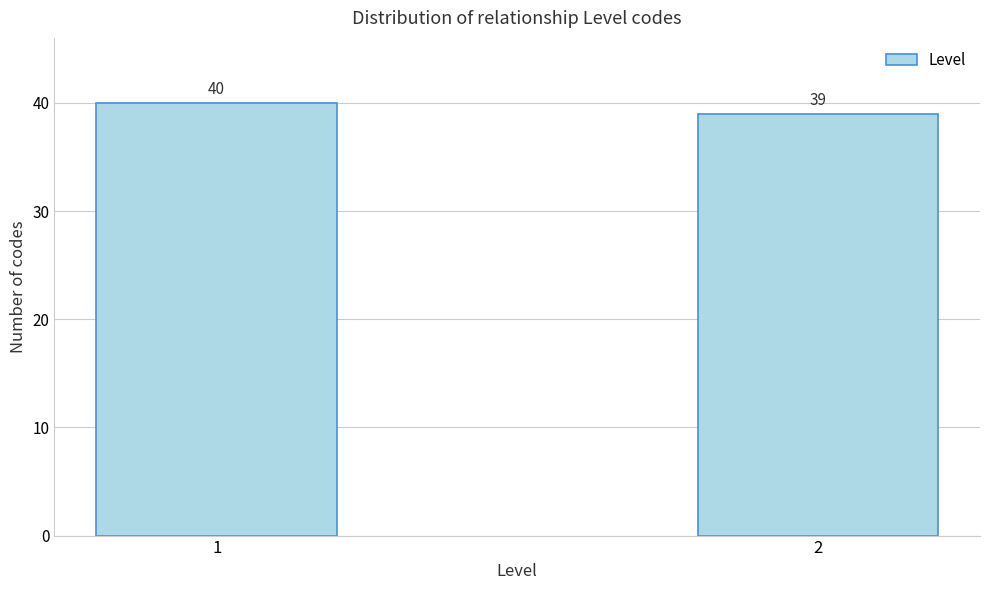

Reading left to right, what are all the values shown in this chart?

40	39